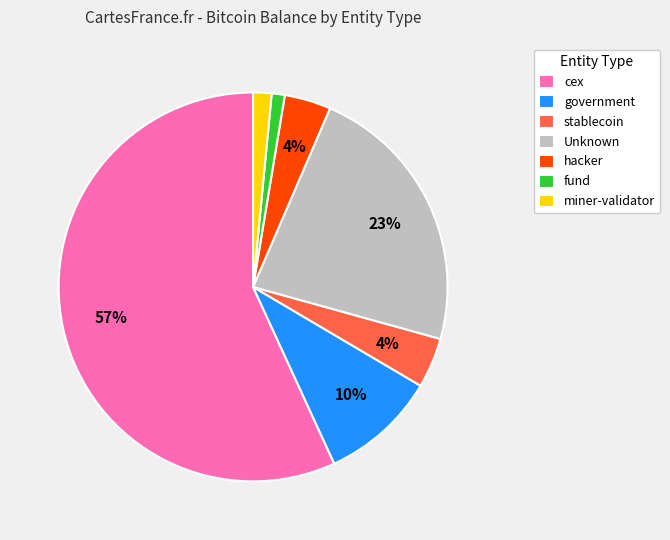

Do miner-validator and stablecoin together represent more than half of the pie?

No